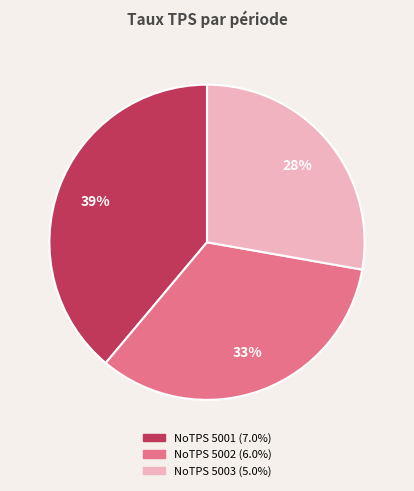

Count the number of slices in the pie.

3